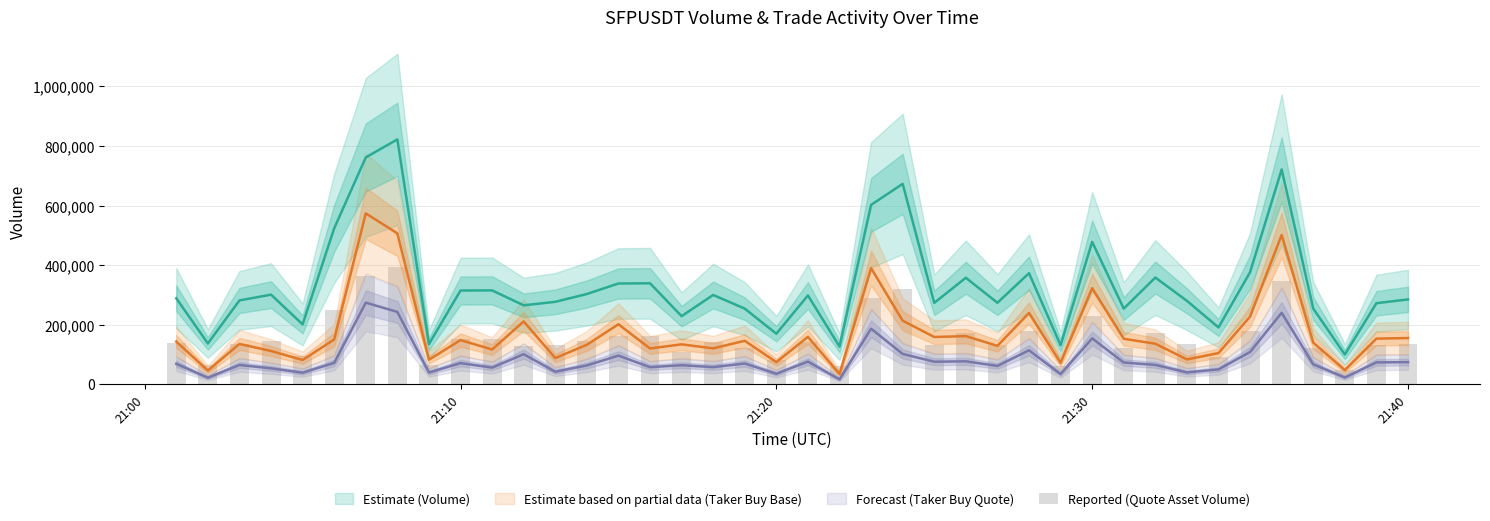

List the series in order of their peak value, lowest first.

taker_quote_center, quote_asset_volume, taker_center, volume_center